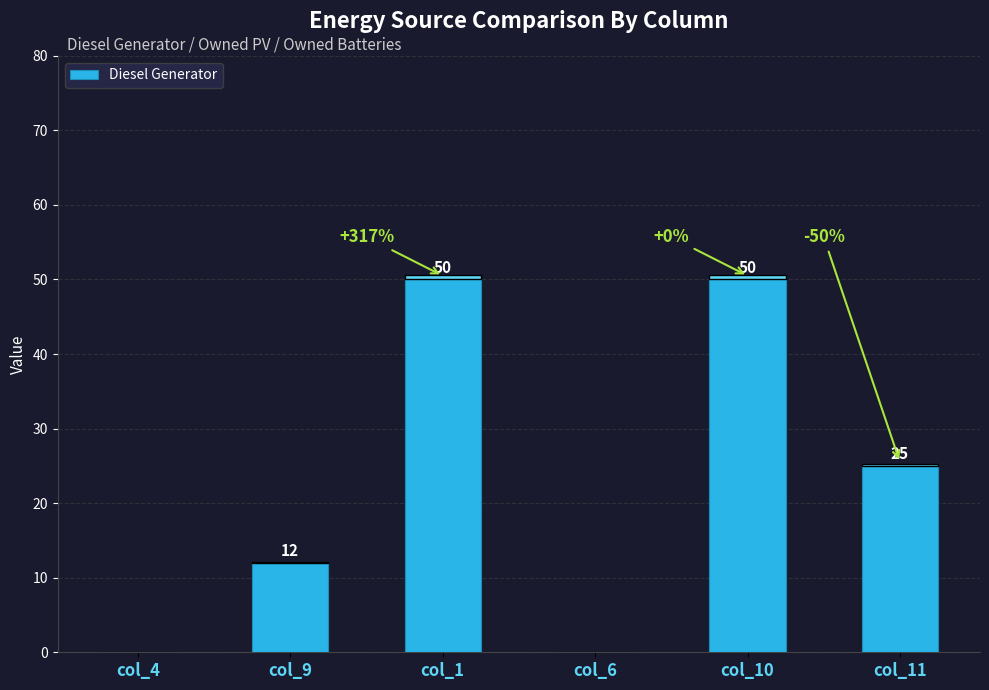

Between col_1 and col_11, which is larger?

col_1